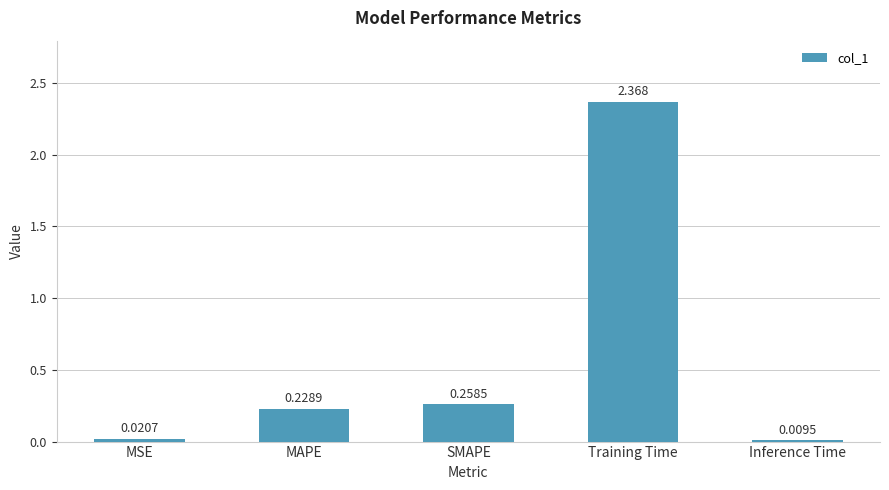

Which category has the highest value across all series?

Training Time